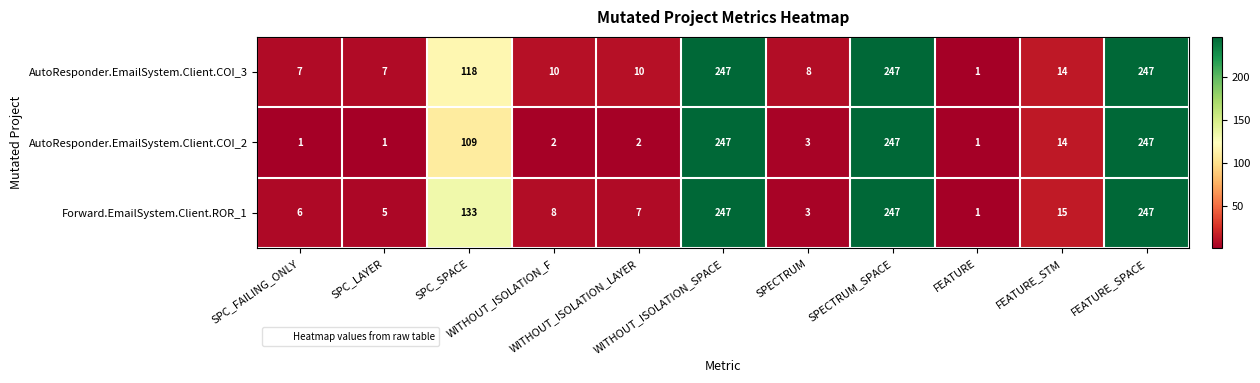

Which series has the largest total across all categories?

Forward.EmailSystem.Client.ROR_1